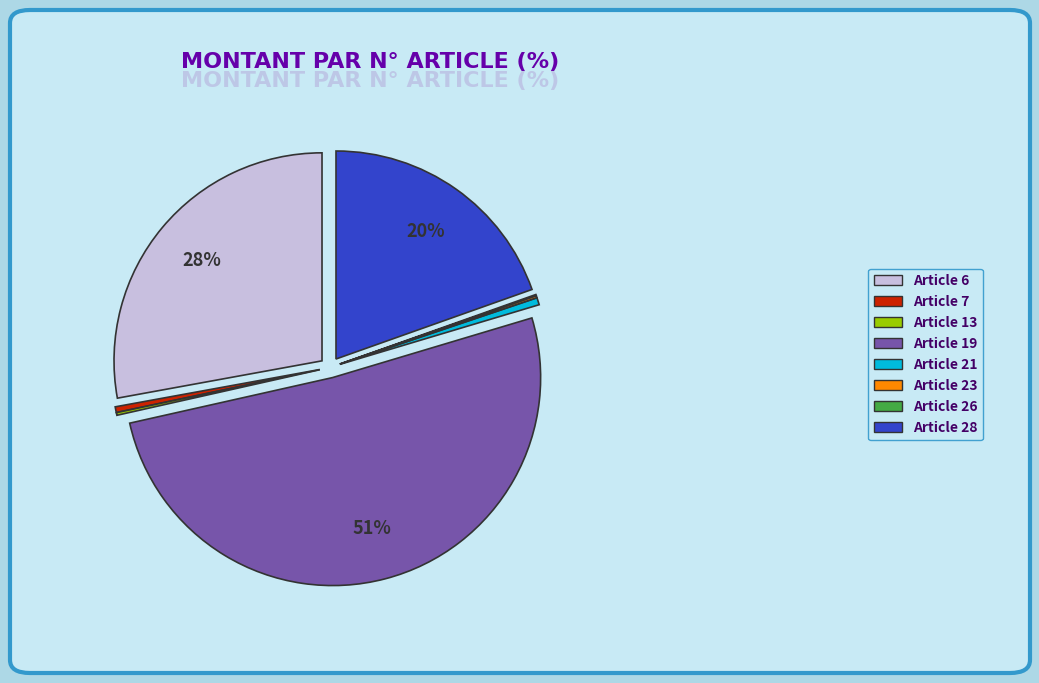

Which slice is the largest?

Article 19